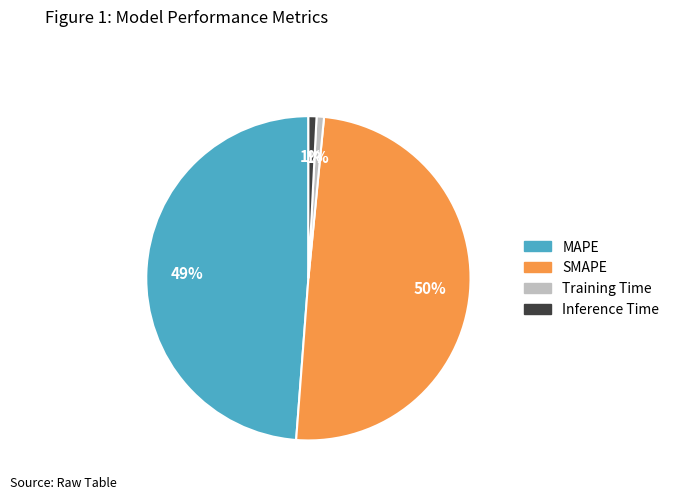

Count the number of slices in the pie.

4